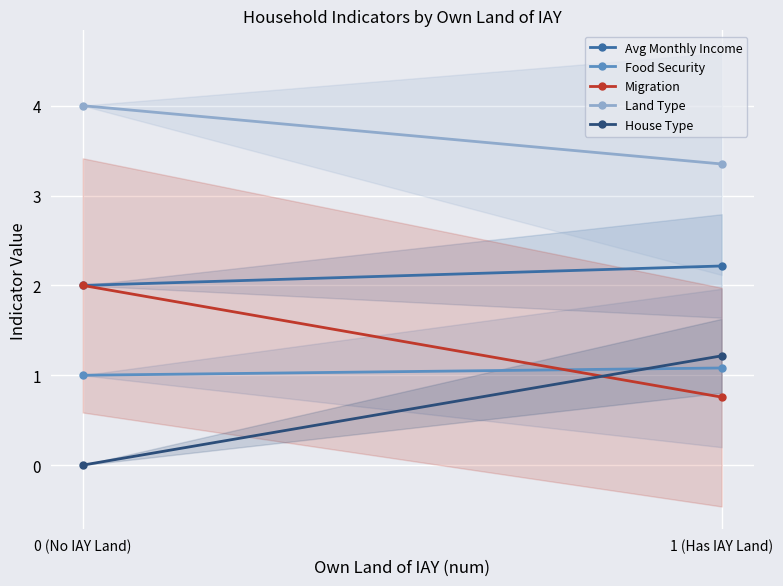

Between 1 (Has IAY Land) and 0 (No IAY Land), which is larger?

1 (Has IAY Land)